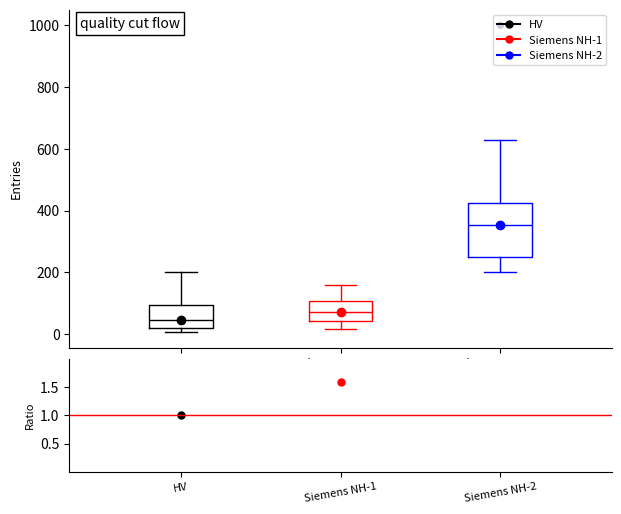

Which box has the lowest median line?

HV